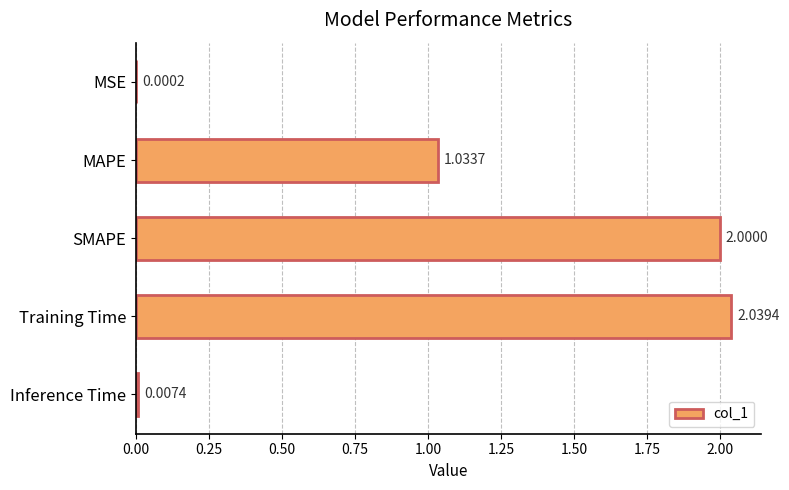

At which category does the chart reach its peak across all series?

Training Time